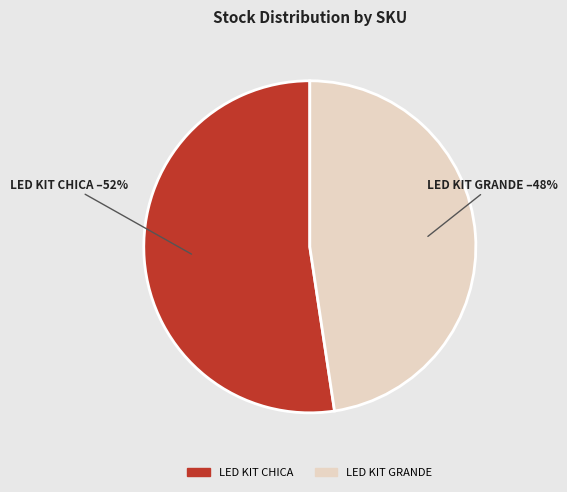

The LED KIT GRANDE slice represents 42% of the pie. True or false?

False